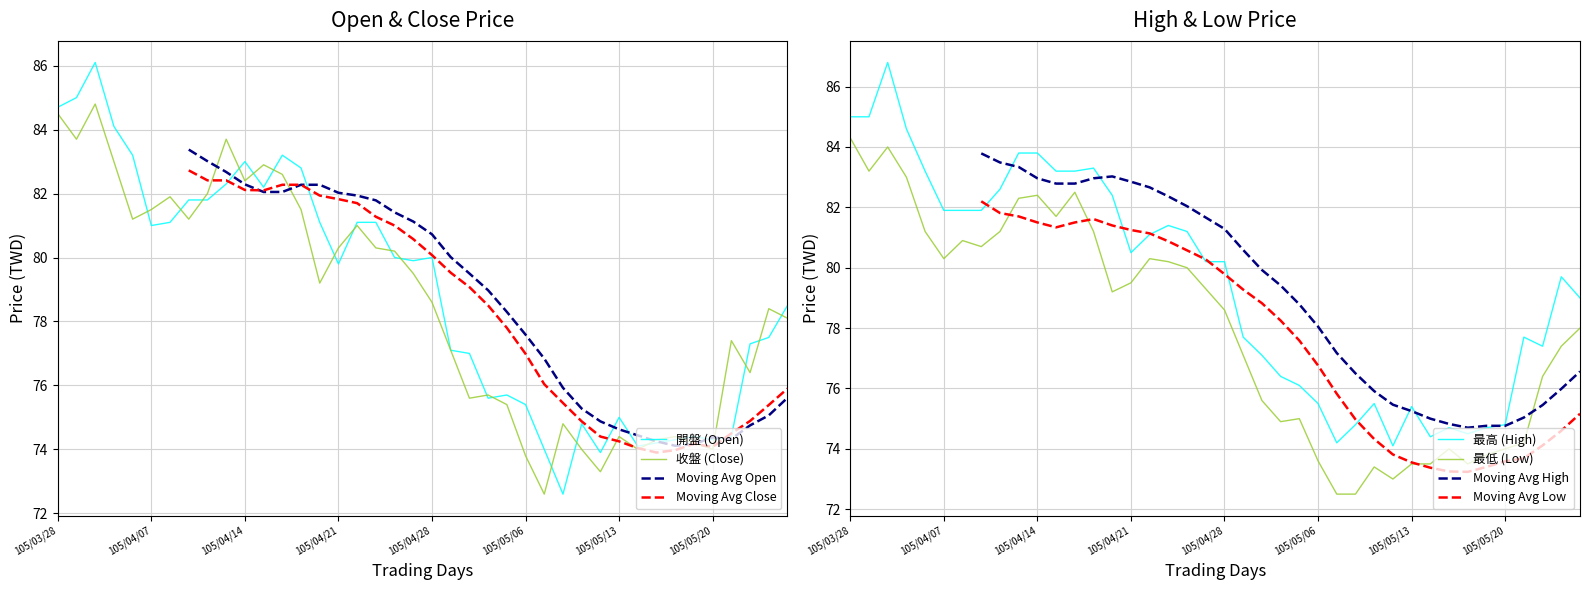

Where is the first local minimum for 收盤?

105/03/29